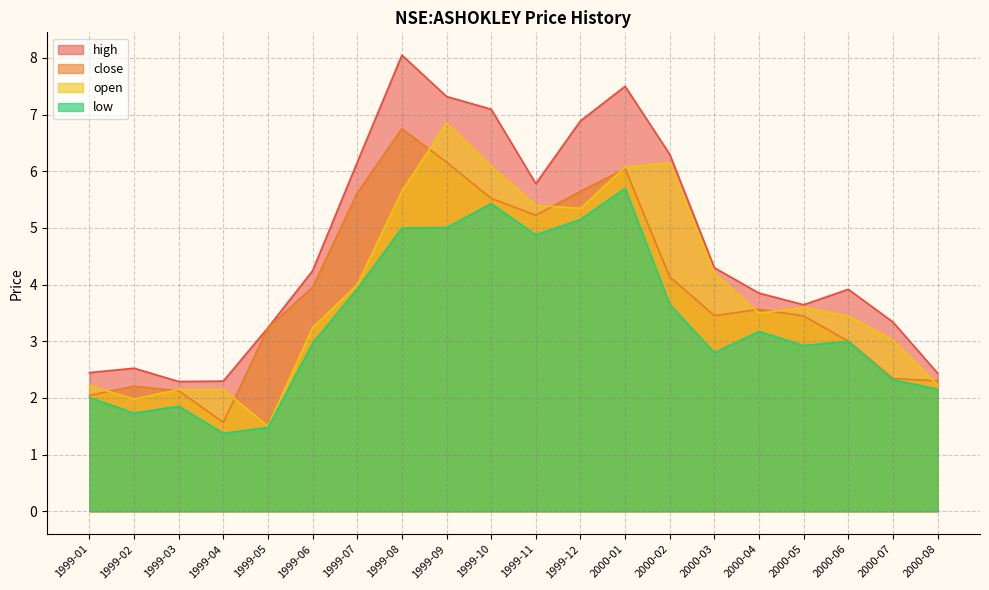

Which series has the largest range (max minus min)?

high